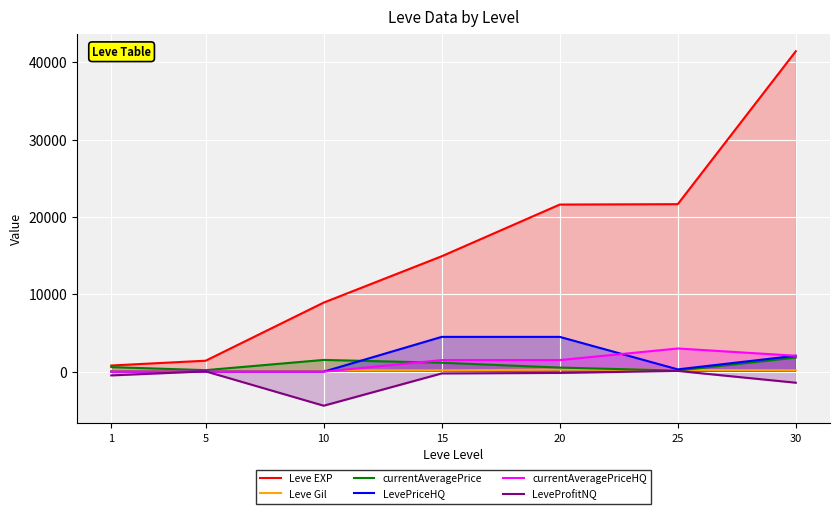

What is the difference between the maximum and second lowest values in the currentAveragePrice series?

1629.9